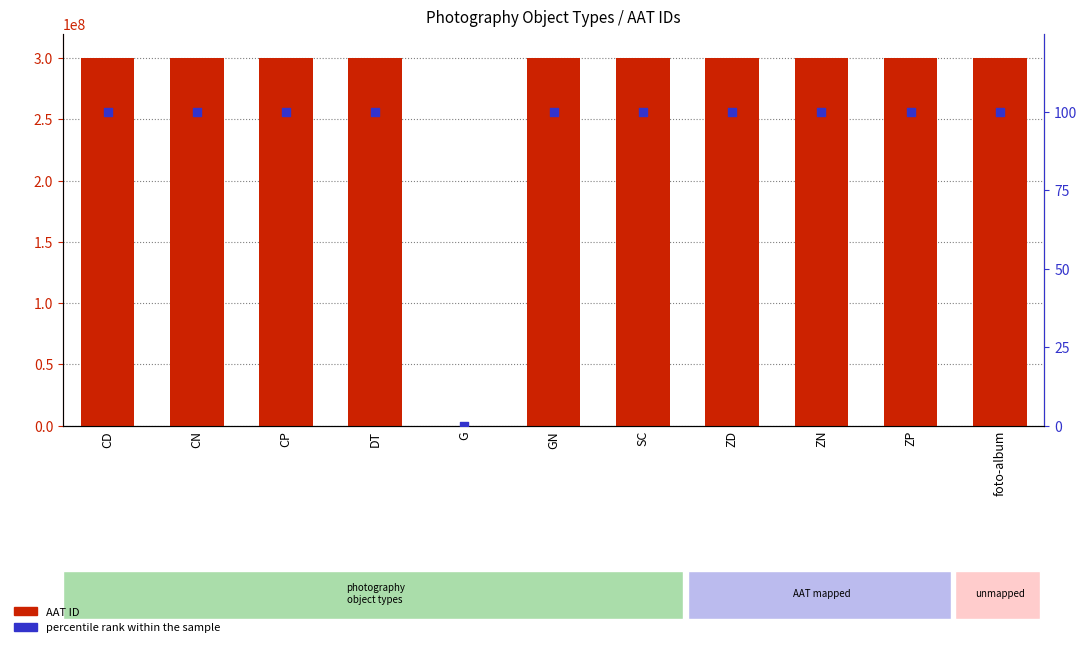

At which category is the sum across all series the highest?

GN